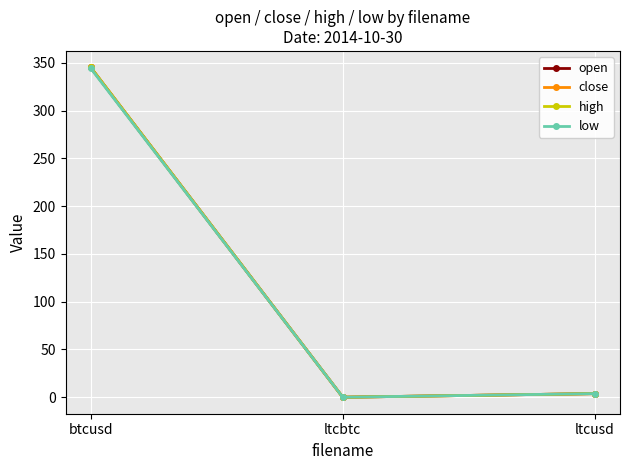

Does the chart have visible grid lines?

Yes